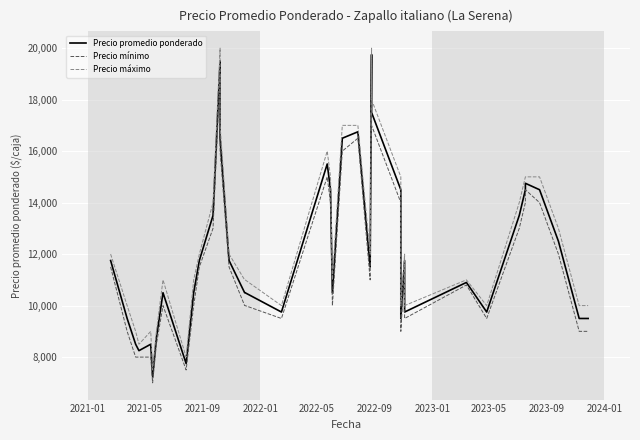

True or false: Precio promedio ponderado and Precio mínimo intersect in this chart.

False